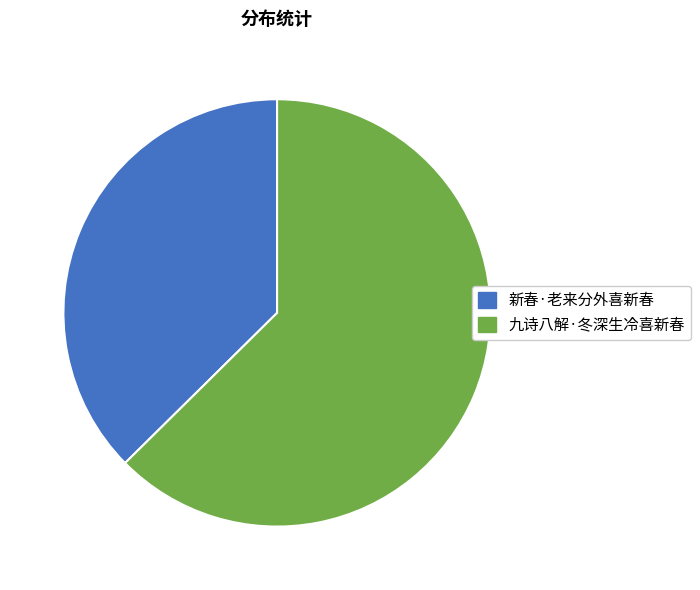

The 新春·老来分外喜新春 slice represents 30% of the pie. True or false?

False